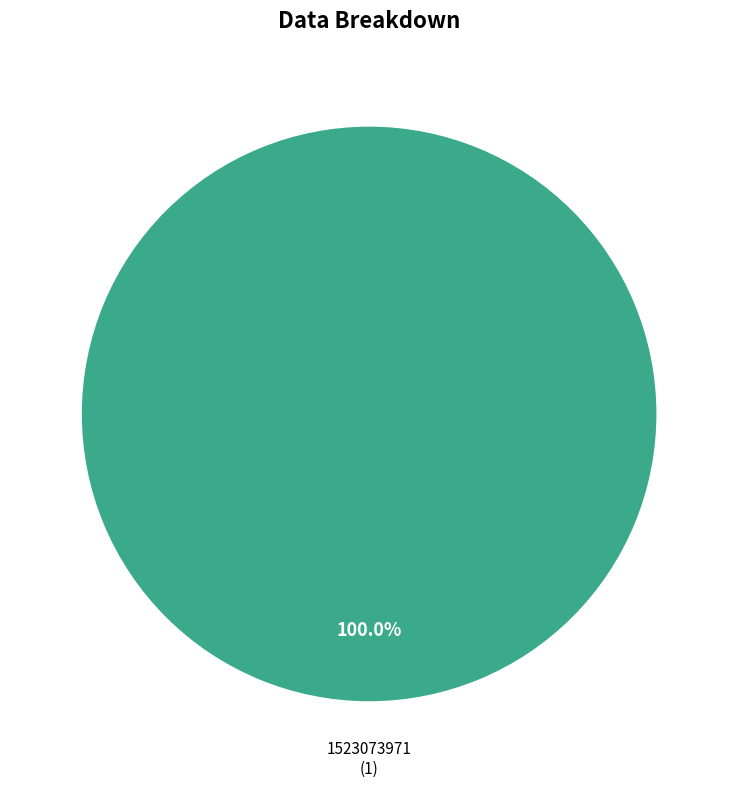

Count the number of slices in the pie.

1